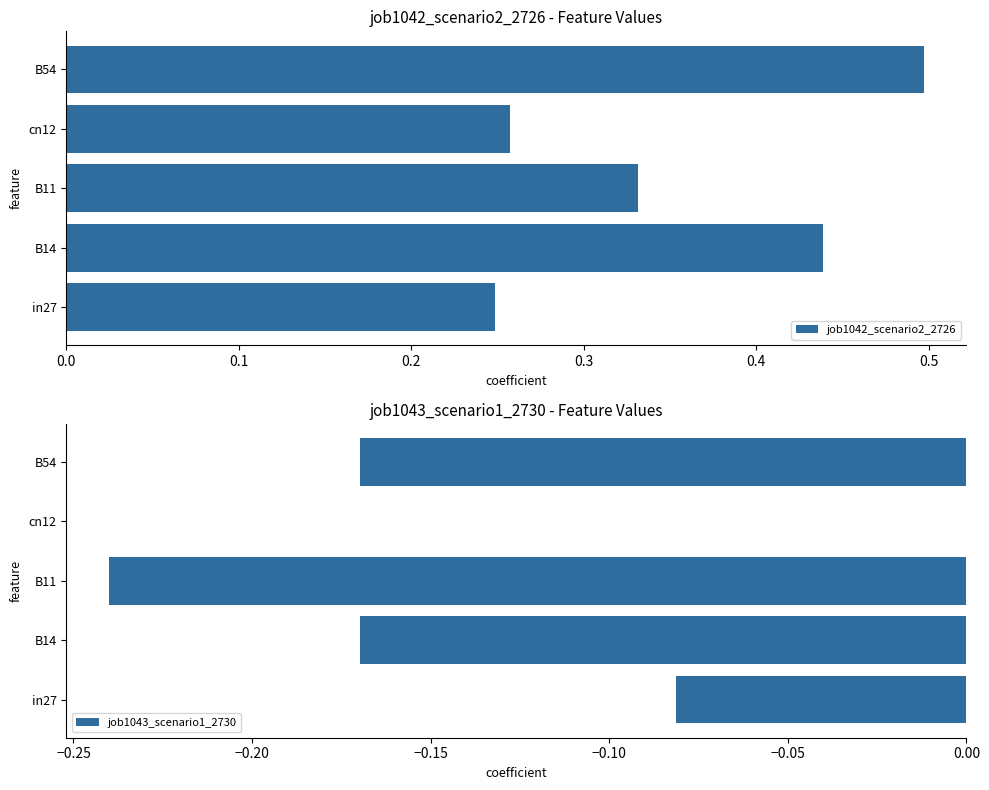

At which label does job1042_scenario2_2726 reach its peak?

B54